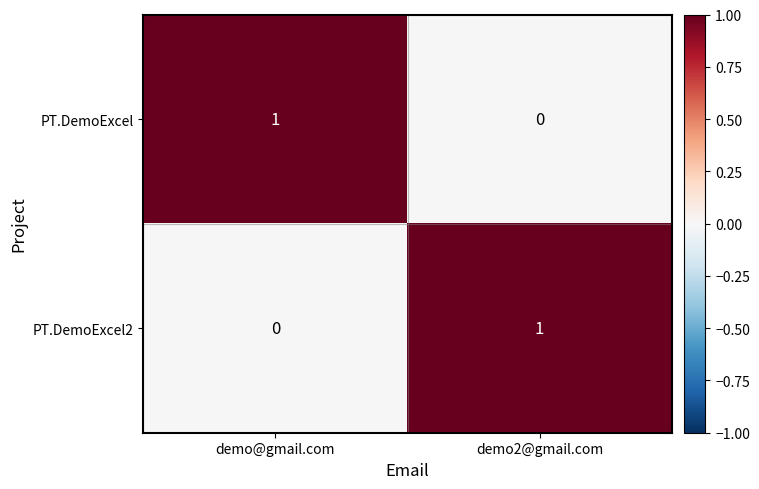

Reading right to left, extract all data points from this chart.

PT.DemoExcel: 0	1
PT.DemoExcel2: 1	0